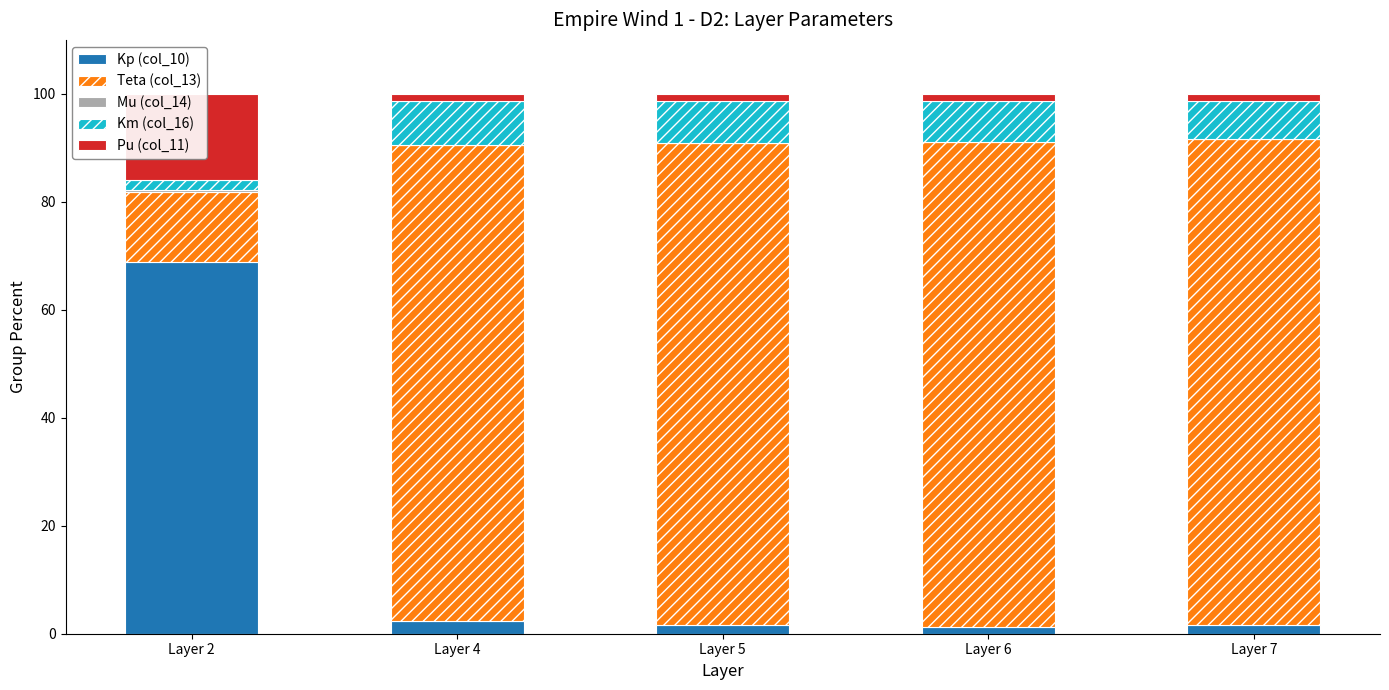

Is the value of Pu (col_11) at Layer 7 greater than the value of Teta (col_13) at Layer 5?

No